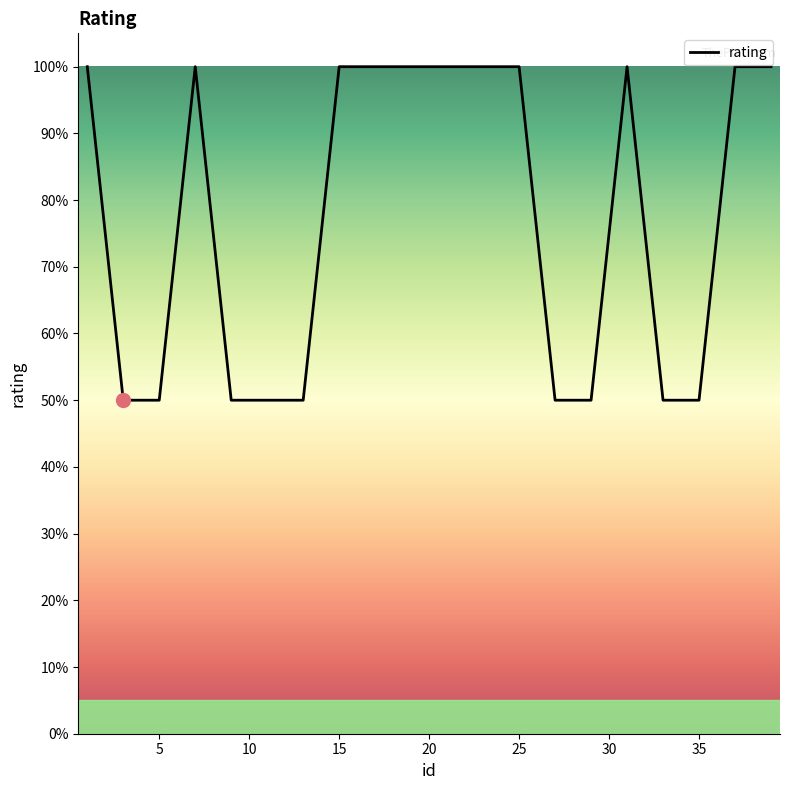

Does the chart display data point markers on the line(s)?

No